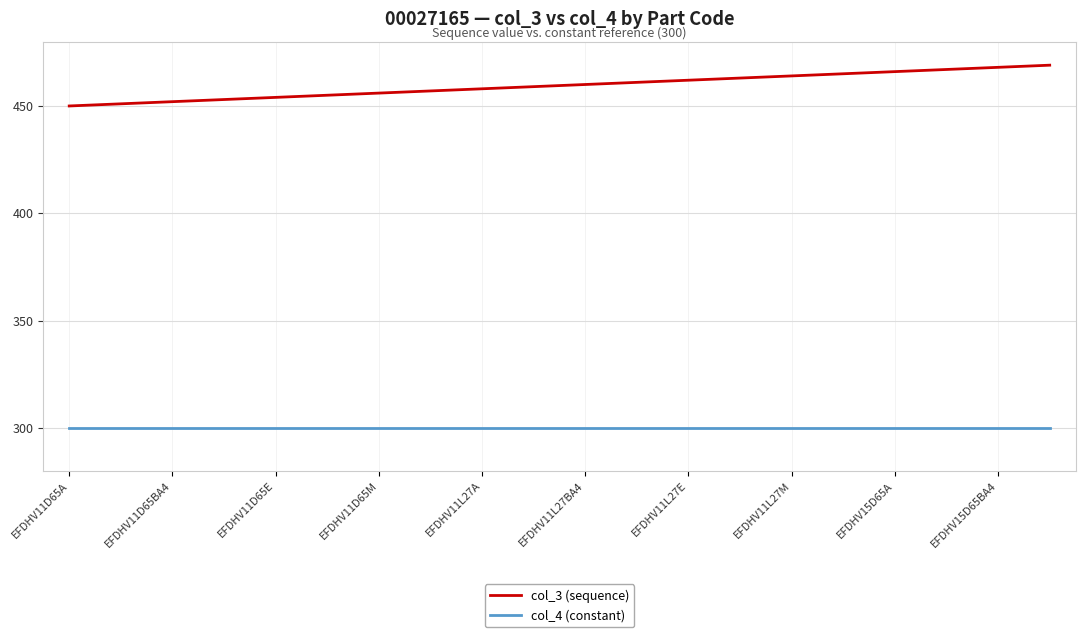

Which series has the largest range (max minus min)?

col_3 (sequence)